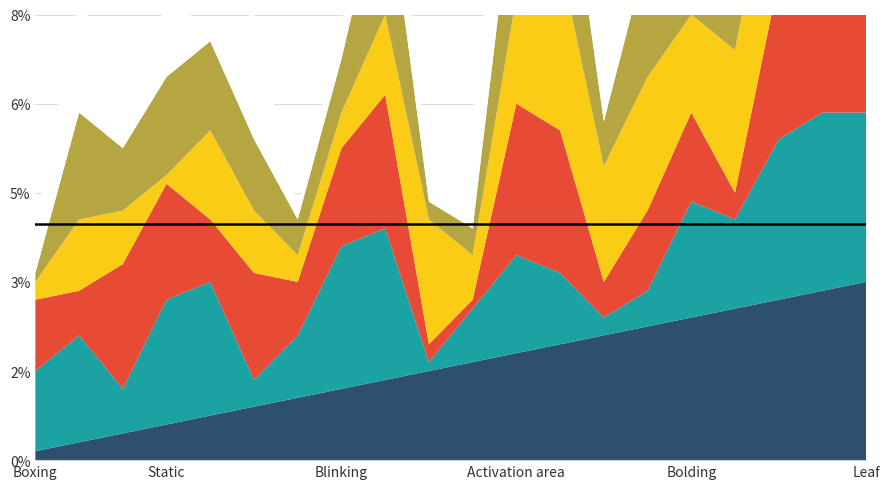

Reading right to left, list all the values displayed in this chart.

Cognitive Load: Leaf=20	Rotating=19	Italicizing=18	Temporal=17	Bolding=16	Pulsing=15	Grayscaling=14	Out-of-context=13	Activation area=12	Highlighting=11	Glowing=10	Twisting=9	Blinking=8	Ephemeral=7	Underlining=6	Colored=5	Static=4	Split without replication=3	Morphing=2	Boxing=1
Engagement: Leaf=19	Rotating=20	Italicizing=18	Temporal=10	Bolding=13	Pulsing=4	Grayscaling=2	Out-of-context=8	Activation area=11	Highlighting=6	Glowing=1	Twisting=17	Blinking=16	Ephemeral=7	Underlining=3	Colored=15	Static=14	Split without replication=5	Morphing=12	Boxing=9
Attraction: Leaf=19	Rotating=20	Italicizing=18	Temporal=3	Bolding=10	Pulsing=9	Grayscaling=4	Out-of-context=16	Activation area=17	Highlighting=1	Glowing=2	Twisting=15	Blinking=11	Ephemeral=6	Underlining=12	Colored=7	Static=13	Split without replication=14	Morphing=5	Boxing=8
Memorization: Leaf=20	Rotating=18	Italicizing=17	Temporal=16	Bolding=11	Pulsing=15	Grayscaling=13	Out-of-context=19	Activation area=12	Highlighting=5	Glowing=14	Twisting=9	Blinking=4	Ephemeral=3	Underlining=7	Colored=10	Static=1	Split without replication=6	Morphing=8	Boxing=2
Completion time: Leaf=20	Rotating=19	Italicizing=18	Temporal=13	Bolding=9	Pulsing=14	Grayscaling=5	Out-of-context=17	Activation area=15	Highlighting=3	Glowing=2	Twisting=16	Blinking=6	Ephemeral=4	Underlining=8	Colored=10	Static=11	Split without replication=7	Morphing=12	Boxing=1
Overall: Leaf=20	Rotating=18	Italicizing=19	Temporal=9	Bolding=16	Pulsing=7	Grayscaling=15	Out-of-context=11	Activation area=17	Highlighting=12	Glowing=3	Twisting=10	Blinking=4	Ephemeral=1	Underlining=14	Colored=2	Static=8	Split without replication=6	Morphing=13	Boxing=5